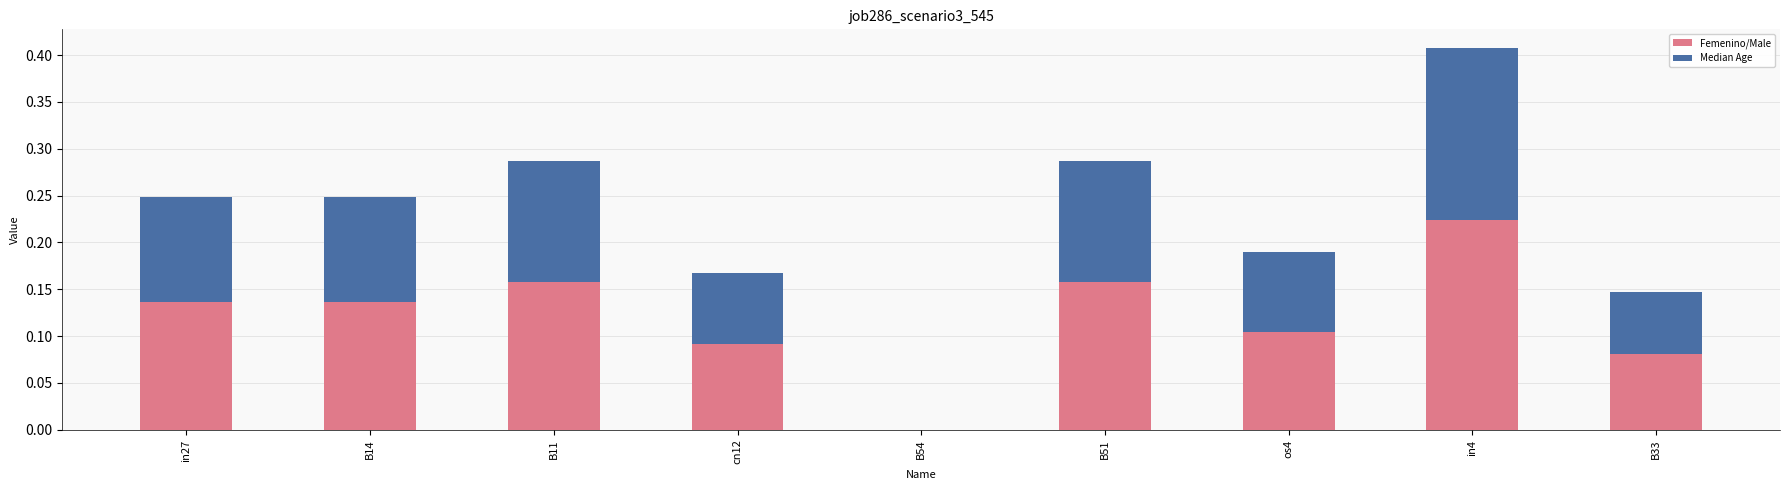

At which category is the sum across all series the highest?

in4